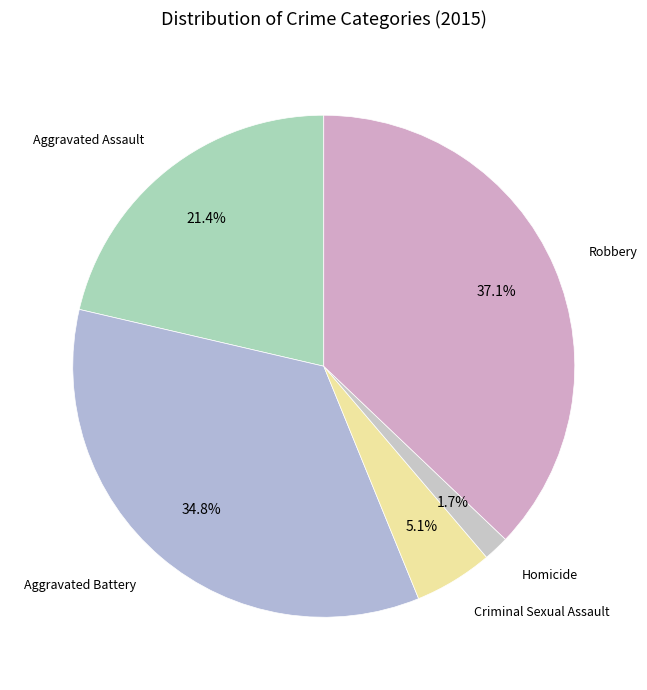

Count the number of slices in the pie.

5